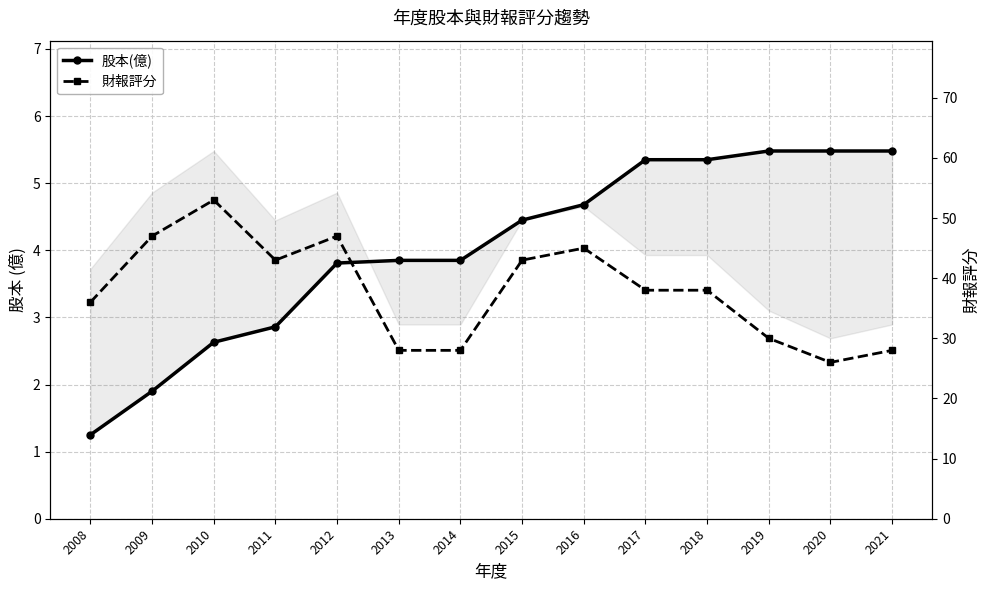

Rank the series by their maximum value, from highest to lowest.

財報評分, 股本(億)